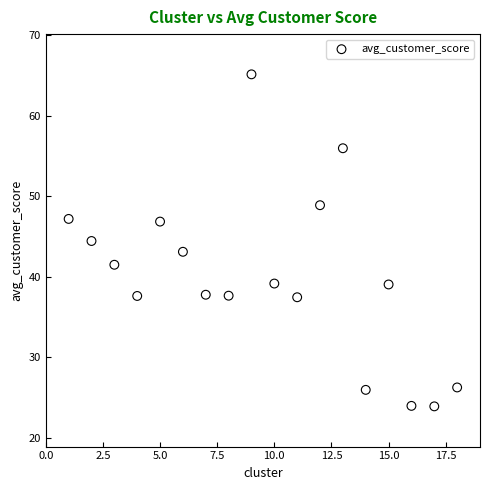

What is the range of X values (max minus min)?

17.0